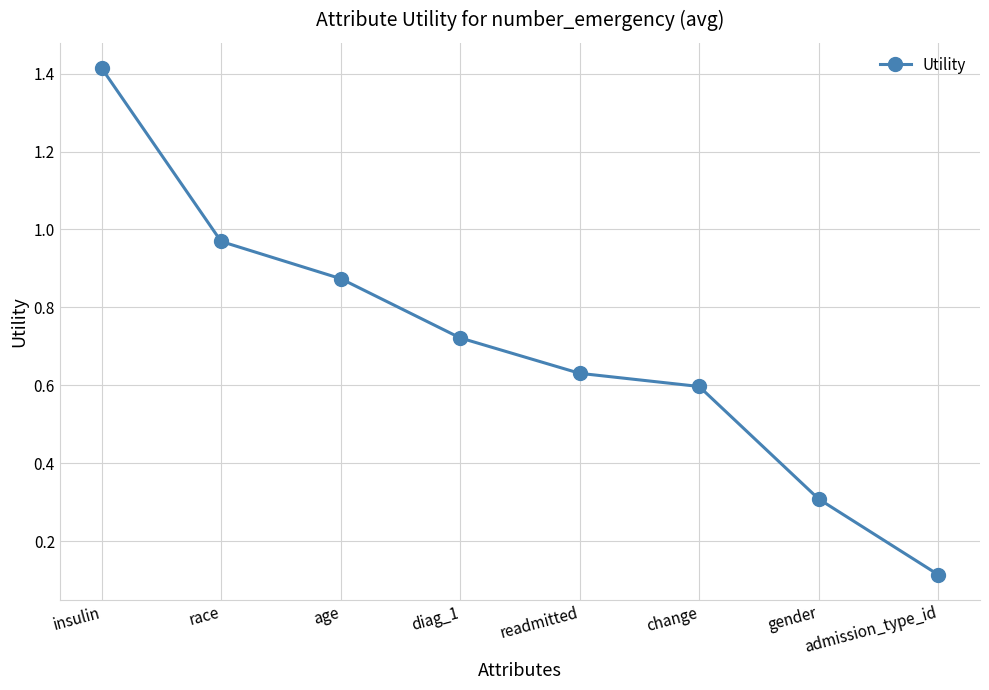

How many lines are shown in the chart?

1